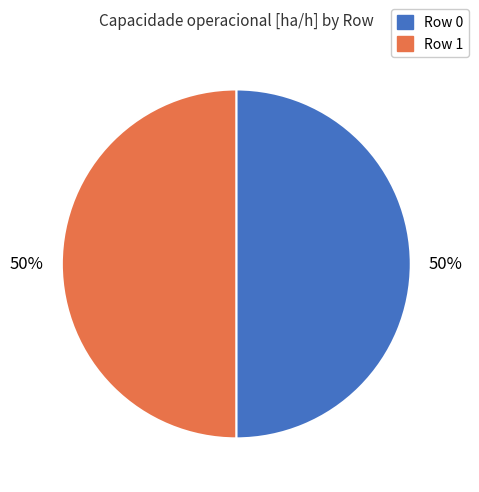

Is the sum of Row 0 and Row 1 greater than half?

Yes